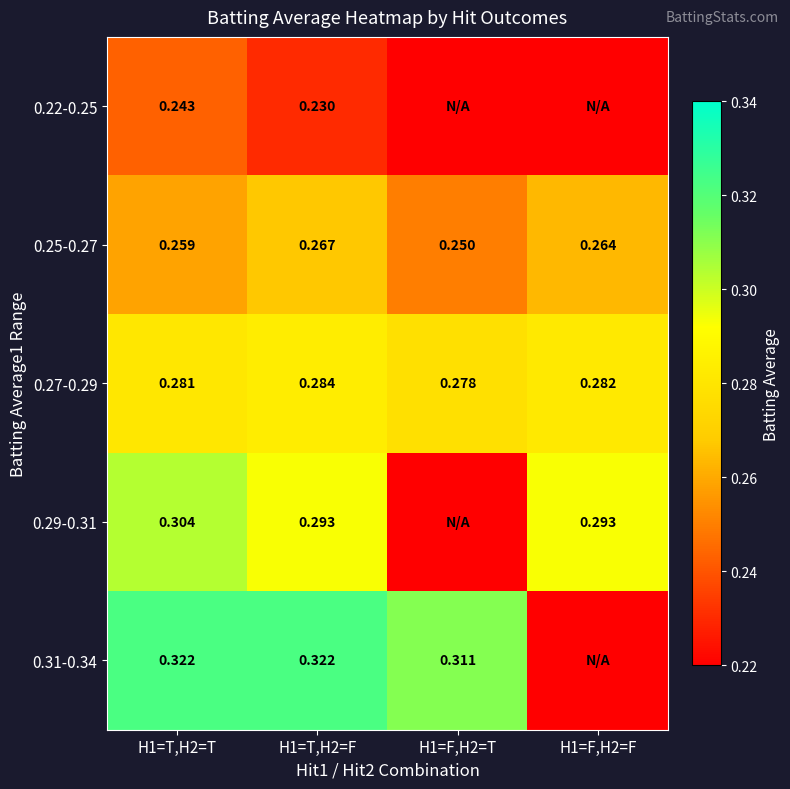

Is the value of 0.22-0.25 at H1=T,H2=T greater than the value of 0.27-0.29 at H1=T,H2=T?

No